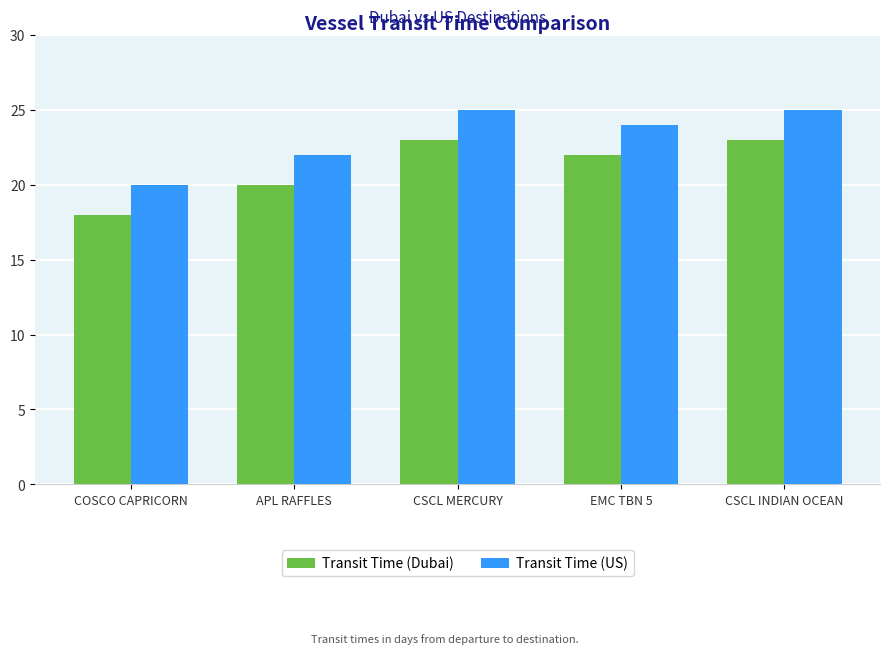

Is the value of Transit Time (Dubai) at CSCL MERCURY greater than the value of Transit Time (US) at APL RAFFLES?

Yes